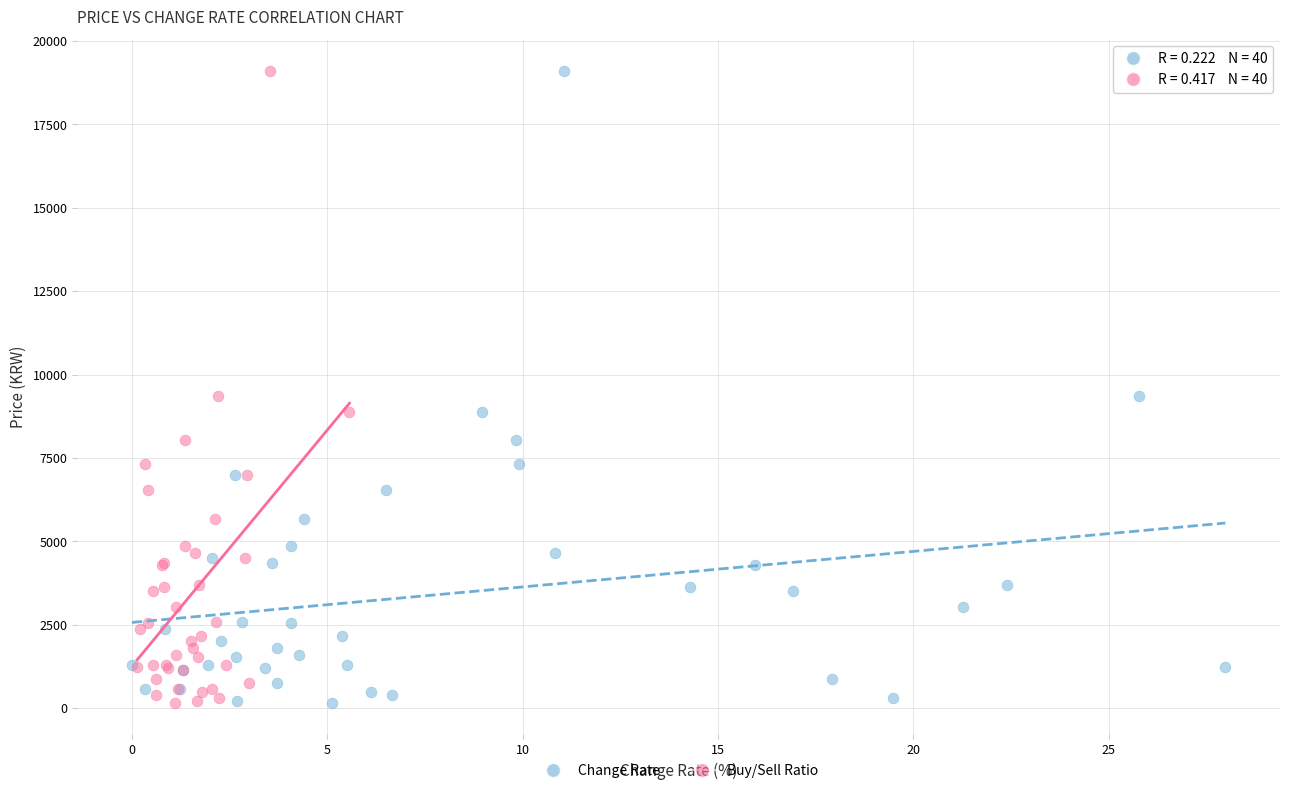

What are all the series names shown in the legend?

Change Rate, Buy/Sell Ratio